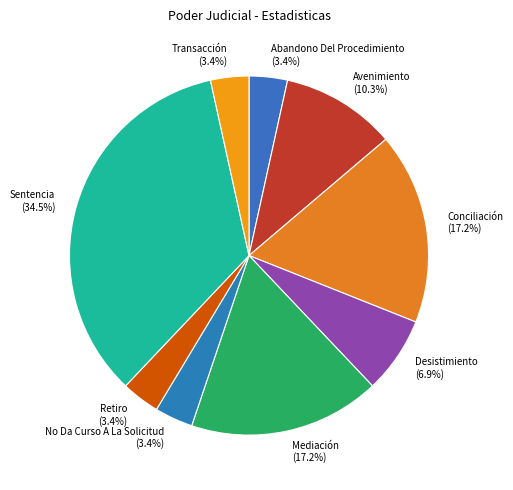

What is the total percentage of No Da Curso A La Solicitud and Desistimiento?

10.3%